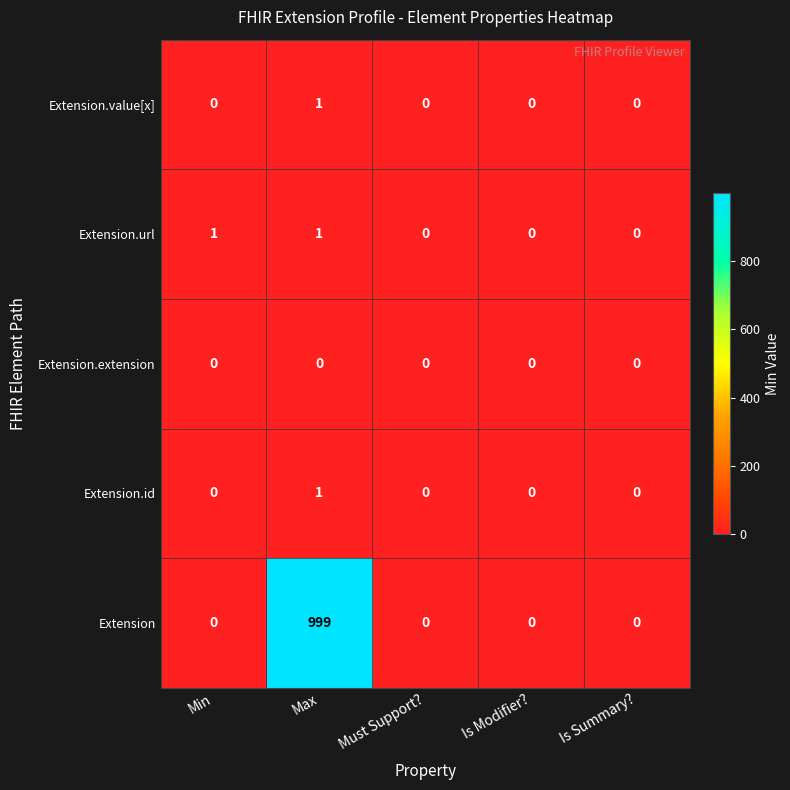

True or false: Extension.value[x] has a value of 0 at Is Modifier?.

True